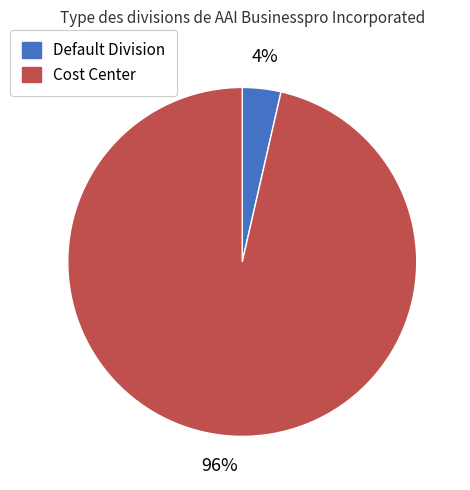

Is the sum of Cost Center and Default Division greater than half?

Yes